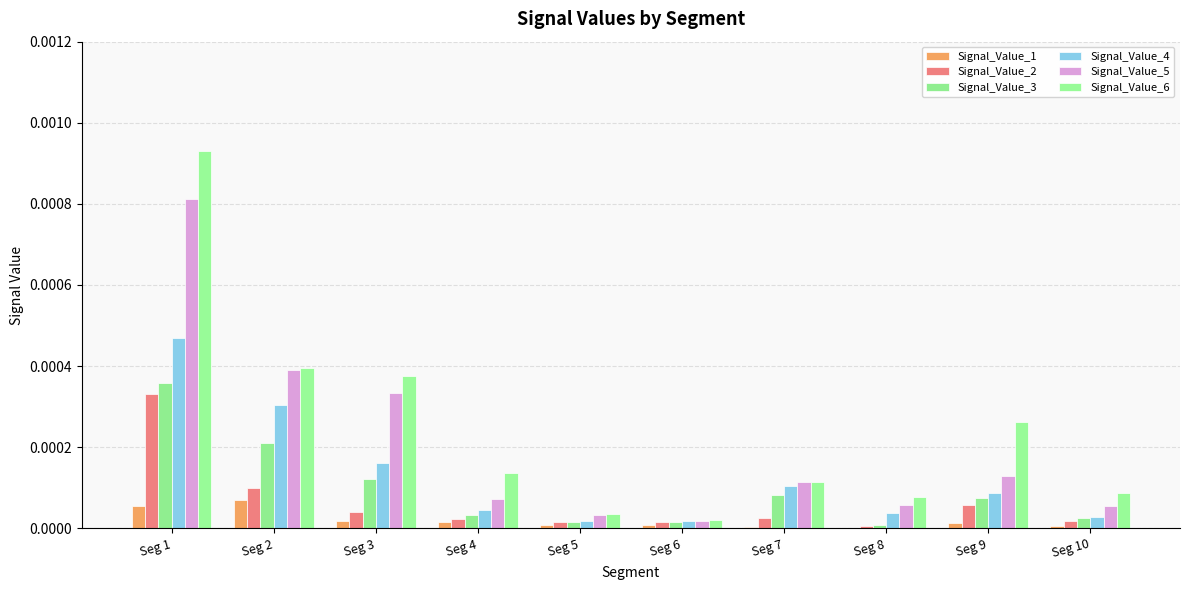

At how many categories does at least one series exceed 0?

10